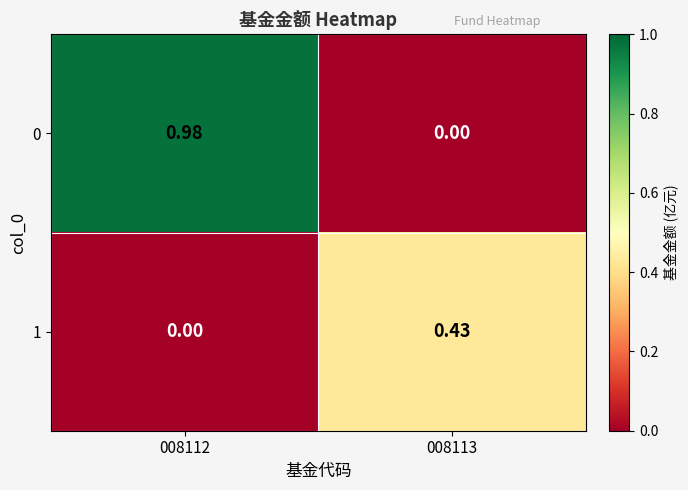

Which label corresponds to the largest value in the chart?

008112